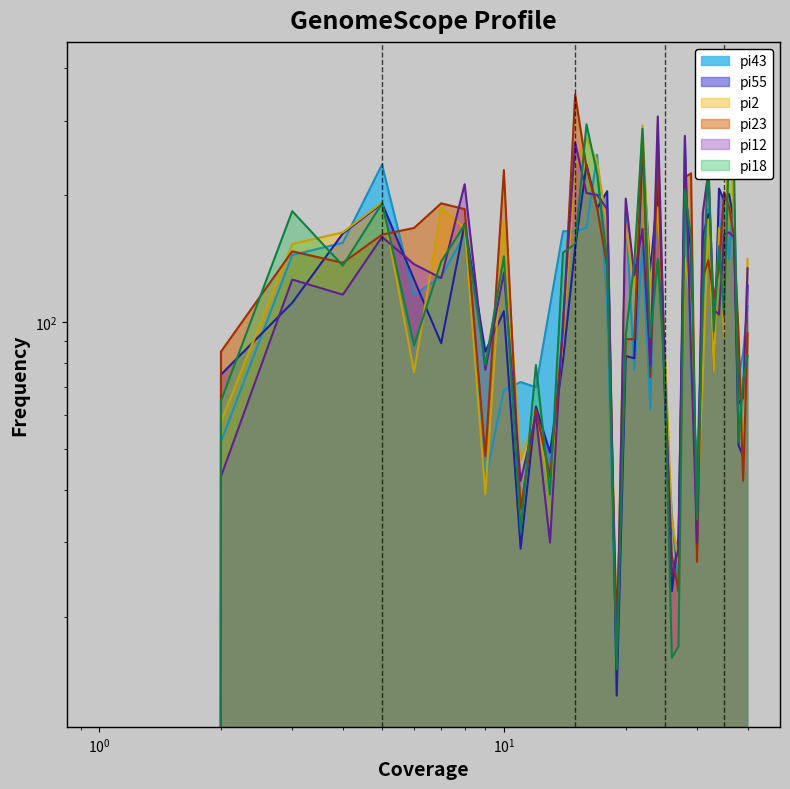

What is the approximate value of pi43 at i31?

185